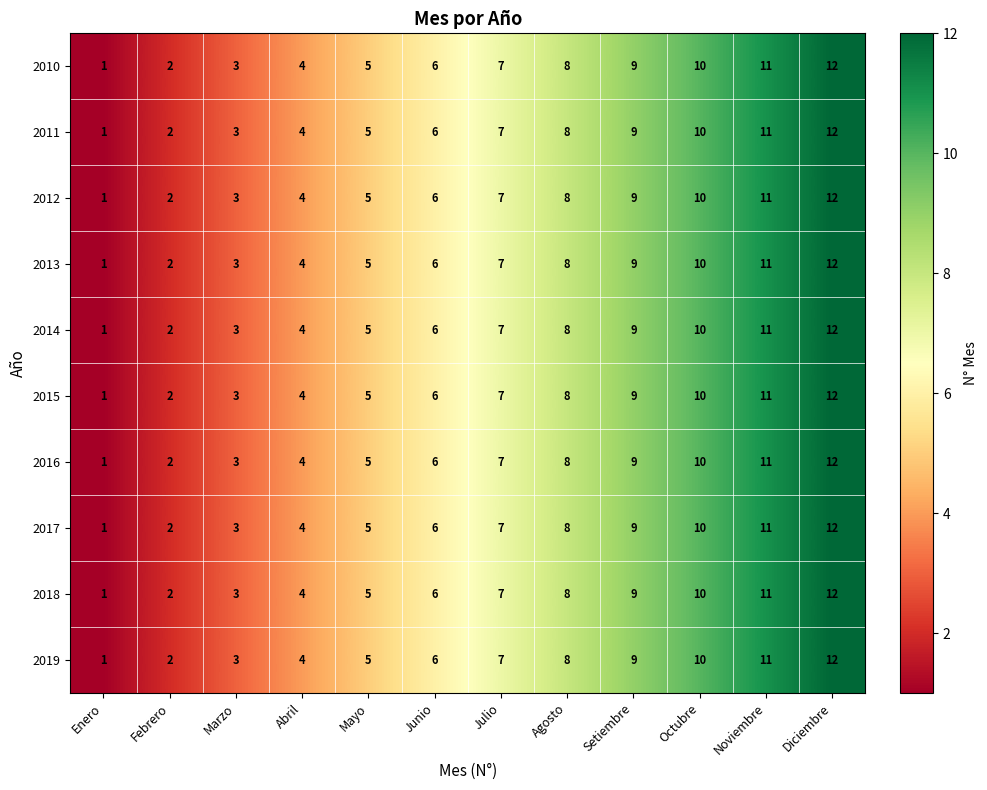

Is the value of 2016 at Febrero greater than the value of 2013 at Marzo?

No